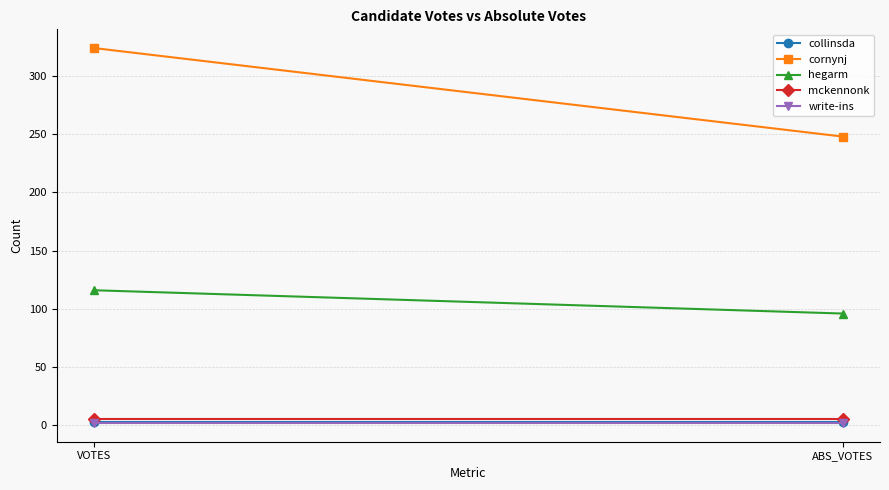

What is the approximate value of mckennonk at ABS_VOTES?

5